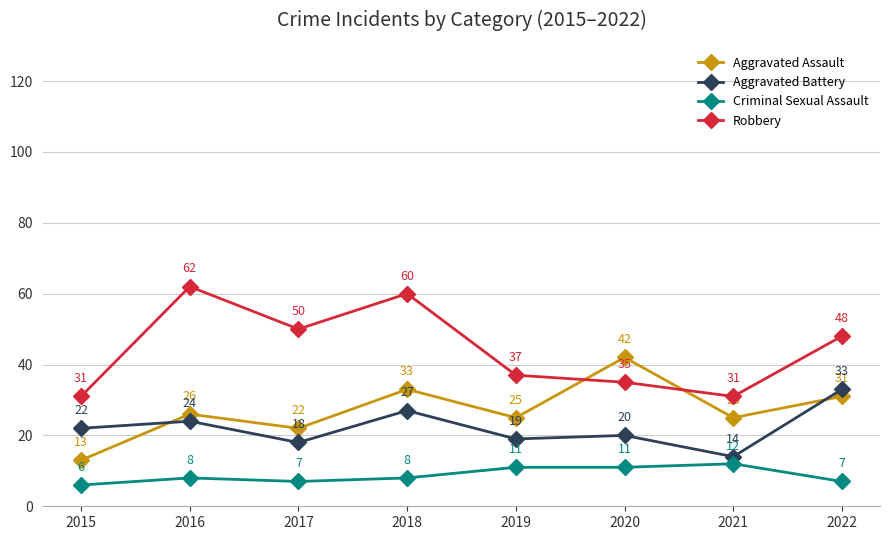

How many series are shown in this chart?

4